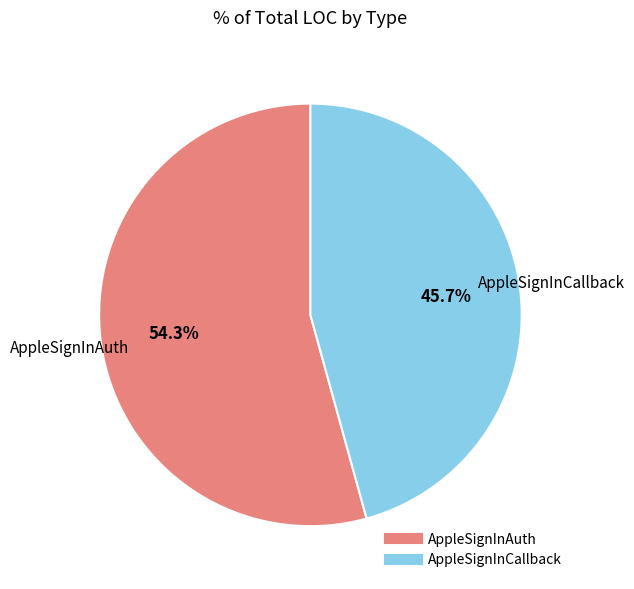

Which slice is the largest?

AppleSignInAuth